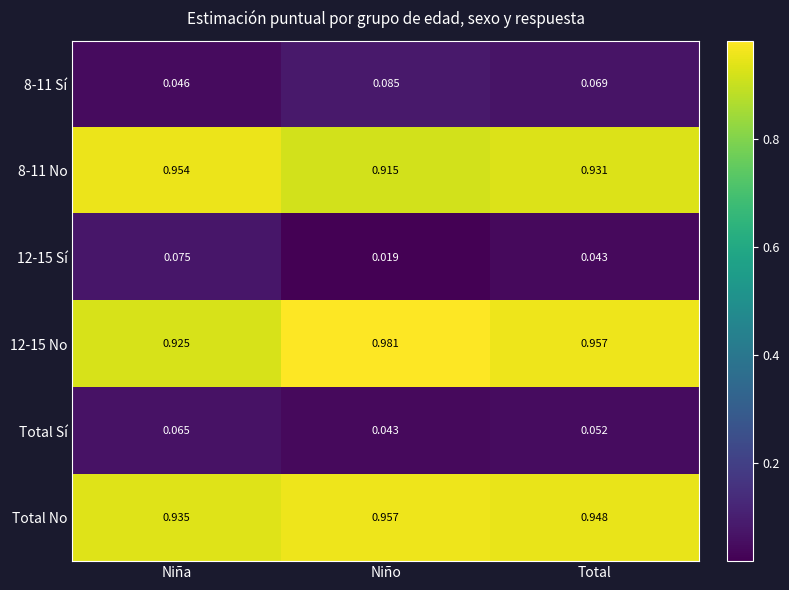

At which label does 12-15 No reach its minimum?

Niña